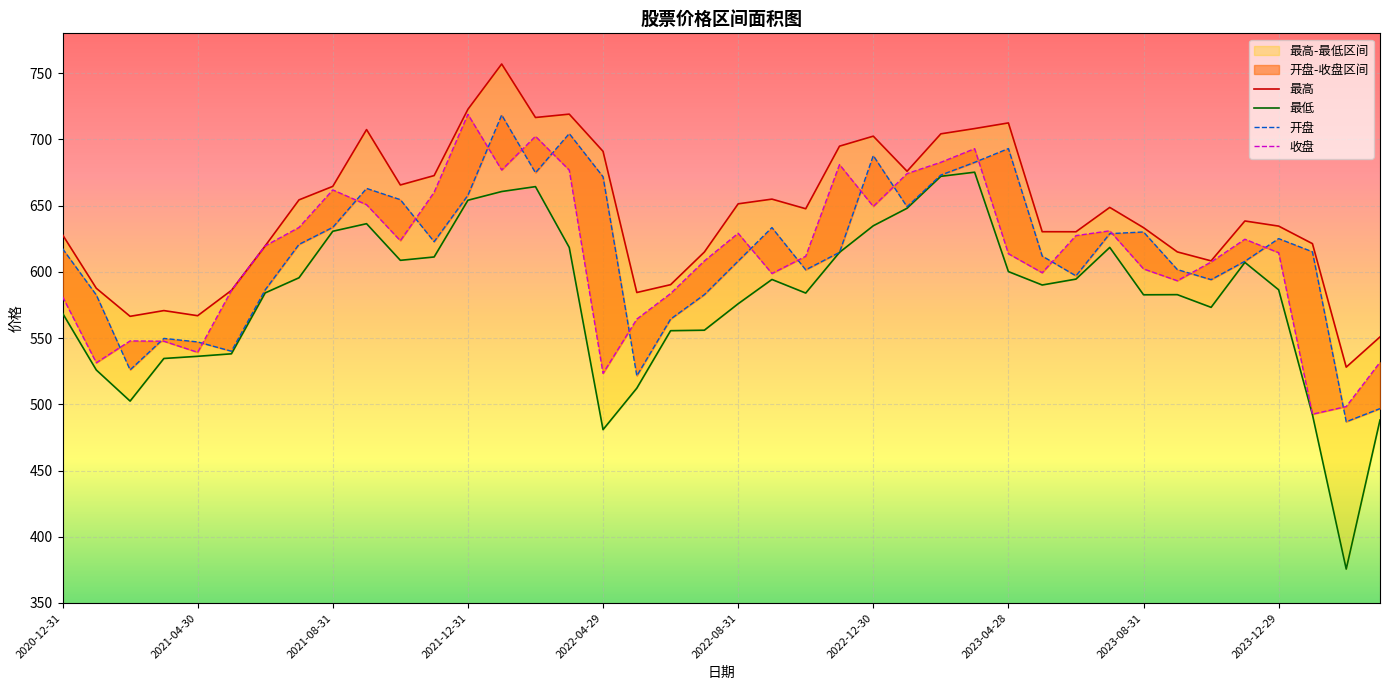

What value does the 开盘 series have at 2023-05-31?

611.9